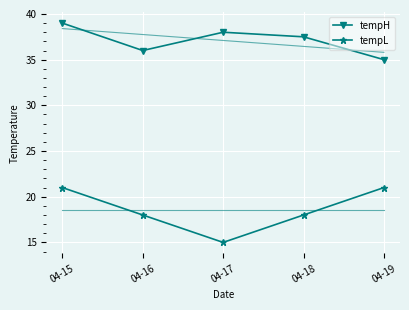

Rank the categories by tempL value from highest to lowest.

04-15, 04-19, 04-16, 04-18, 04-17